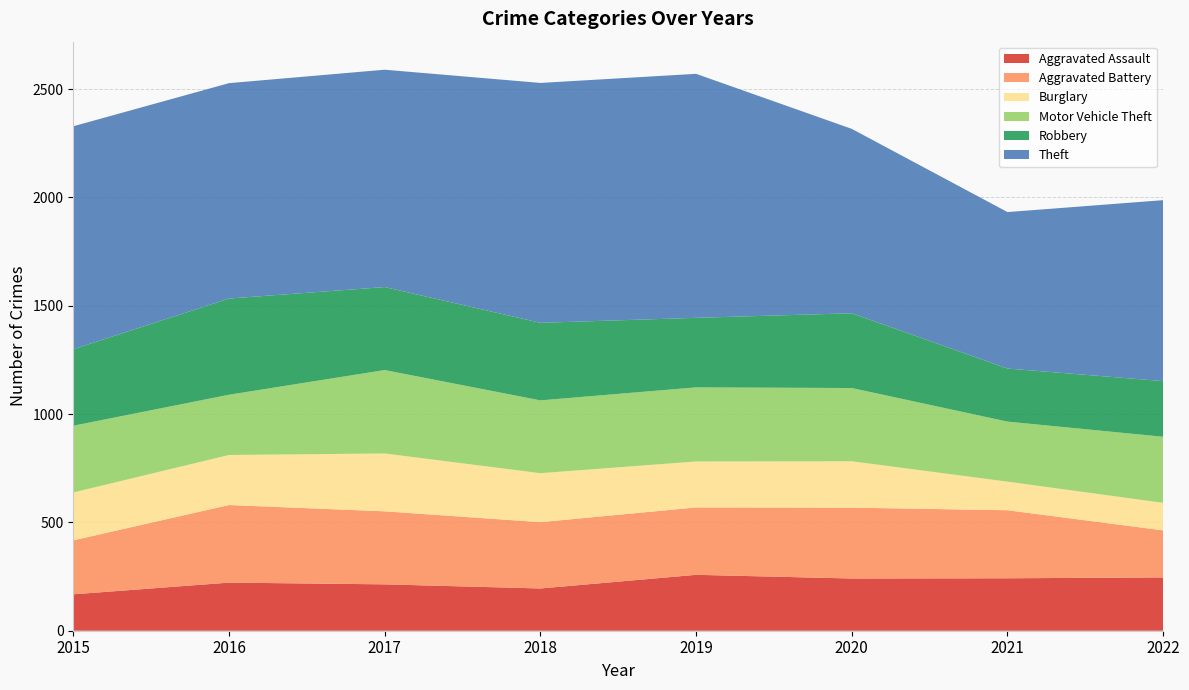

Reading left to right, list all the values displayed in this chart.

Aggravated Assault: 168	222	214	195	258	241	242	246
Aggravated Battery: 249	358	337	306	311	327	314	217
Burglary: 221	231	267	226	212	214	132	127
Motor Vehicle Theft: 308	278	385	336	342	338	277	305
Robbery: 353	444	383	358	321	345	245	257
Theft: 1029	994	1003	1107	1126	851	722	835